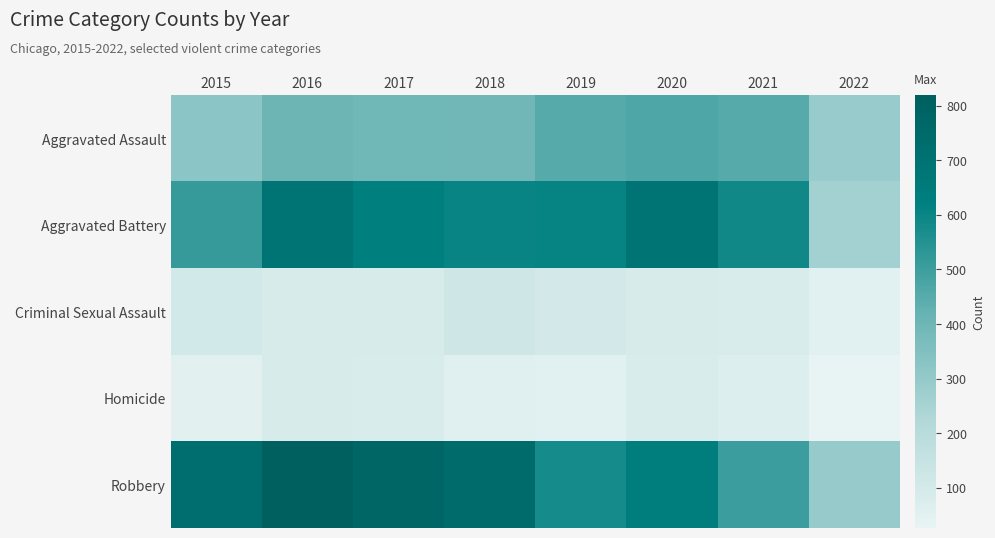

Reading right to left, list all the values displayed in this chart.

Aggravated Assault: 2022=290	2021=452	2020=468	2019=452	2018=392	2017=396	2016=402	2015=323
Aggravated Battery: 2022=262	2021=587	2020=691	2019=608	2018=600	2017=623	2016=691	2015=515
Criminal Sexual Assault: 2022=53	2021=82	2020=88	2019=102	2018=122	2017=90	2016=87	2015=105
Homicide: 2022=26	2021=69	2020=81	2019=53	2018=56	2017=82	2016=87	2015=50
Robbery: 2022=293	2021=506	2020=639	2019=577	2018=741	2017=780	2016=819	2015=726